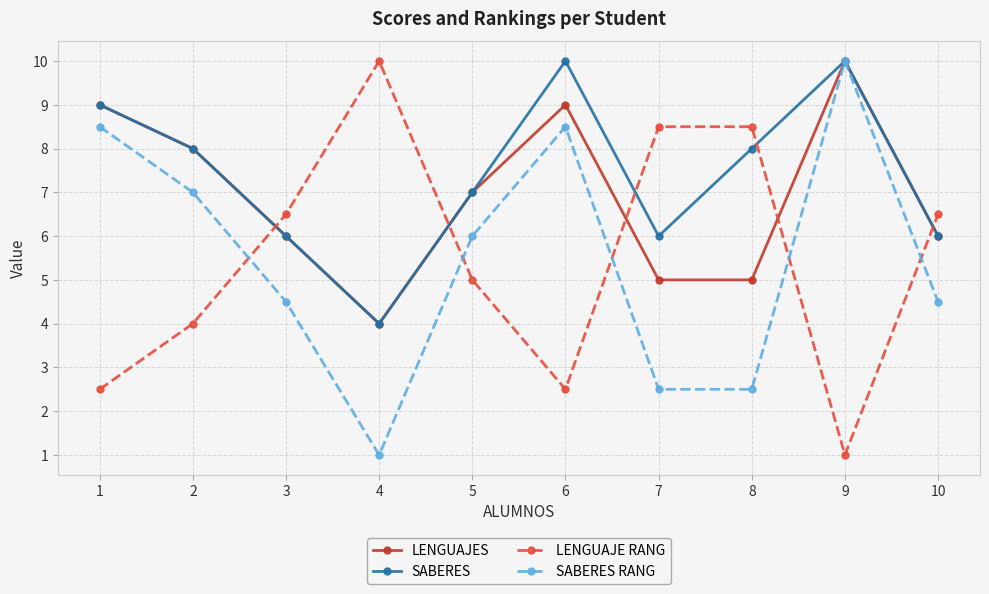

Where is LENGUAJE RANG nearest to the value 5?

5